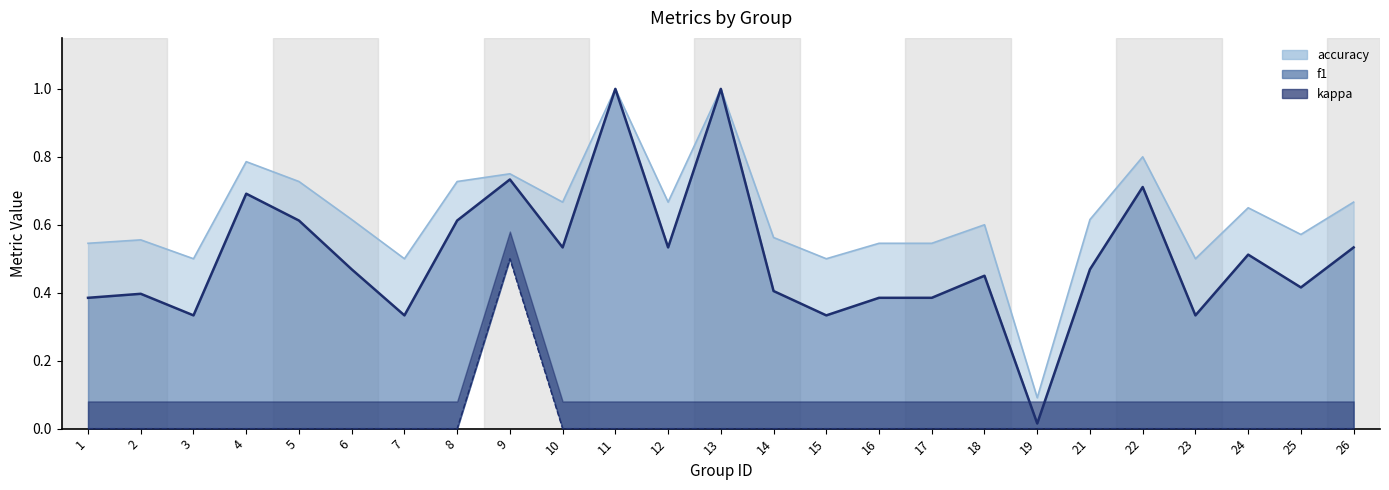

How many series are shown in this chart?

3